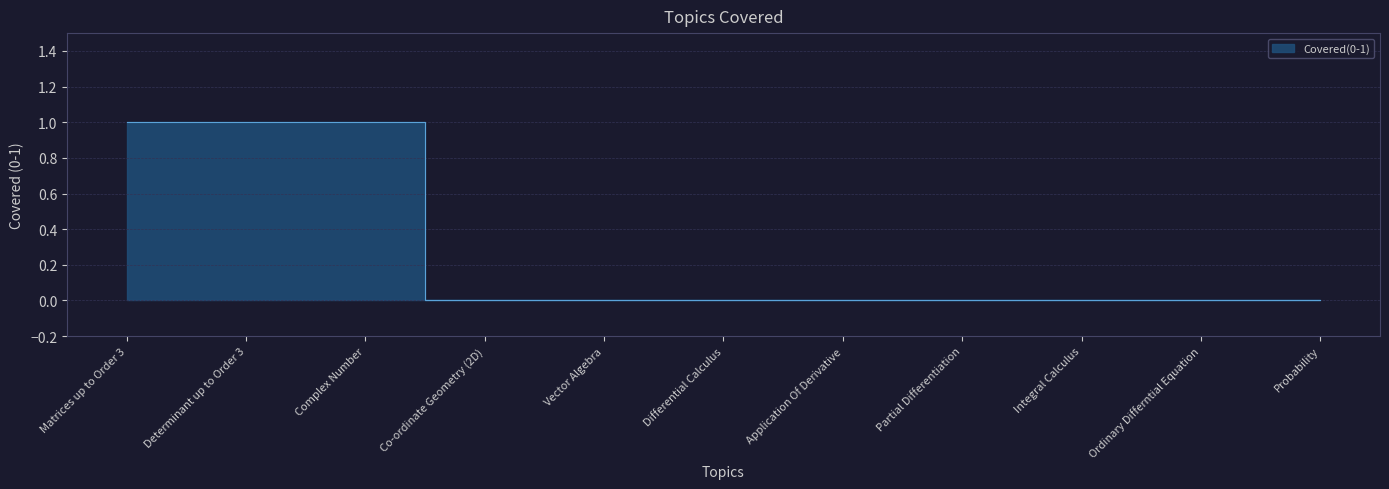

How many lines are shown in the chart?

1